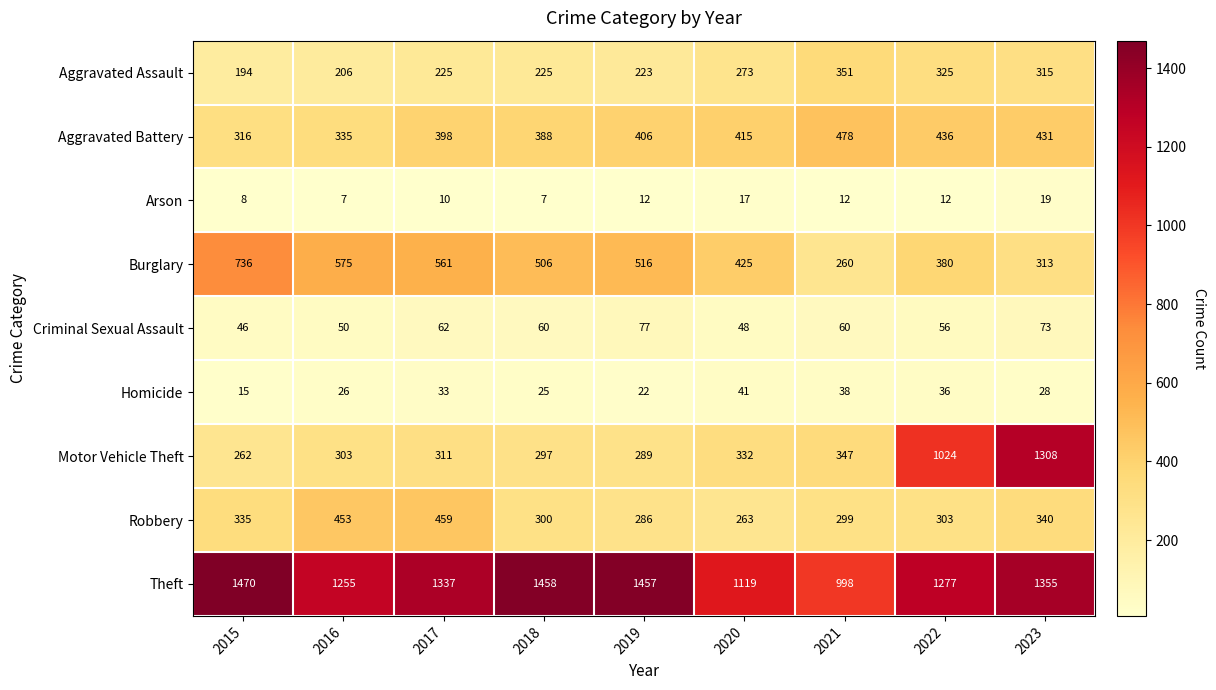

What is the sum of the Arson values at 2023 and 2018?

26